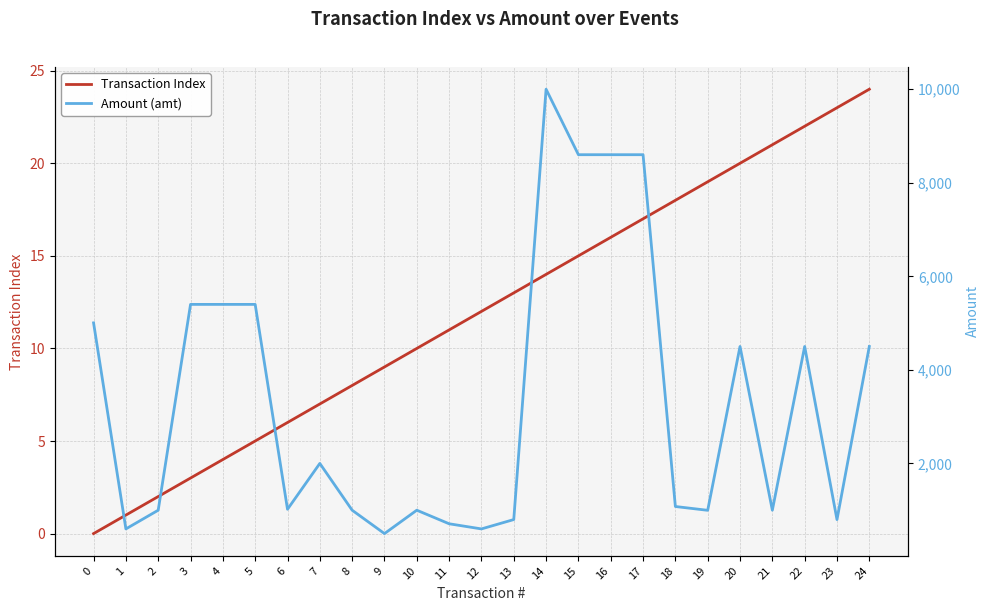

What is the maximum value for Amount (amt)?

10000.0